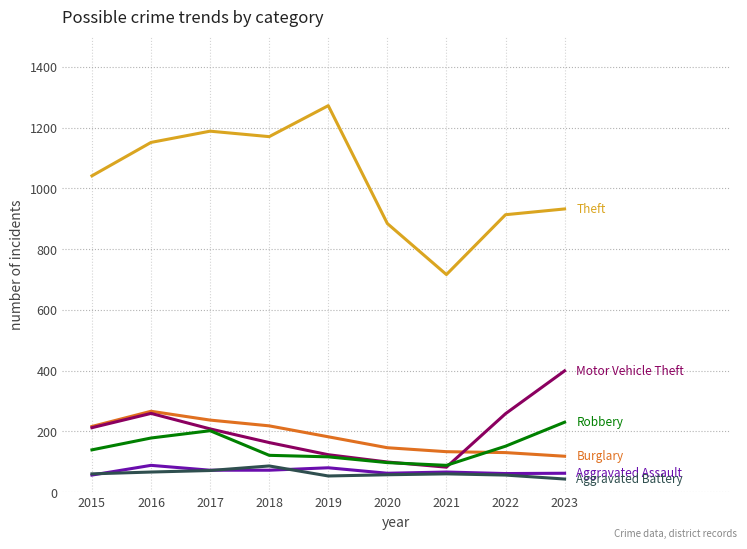

What is the total value across all series at 2016?

2008